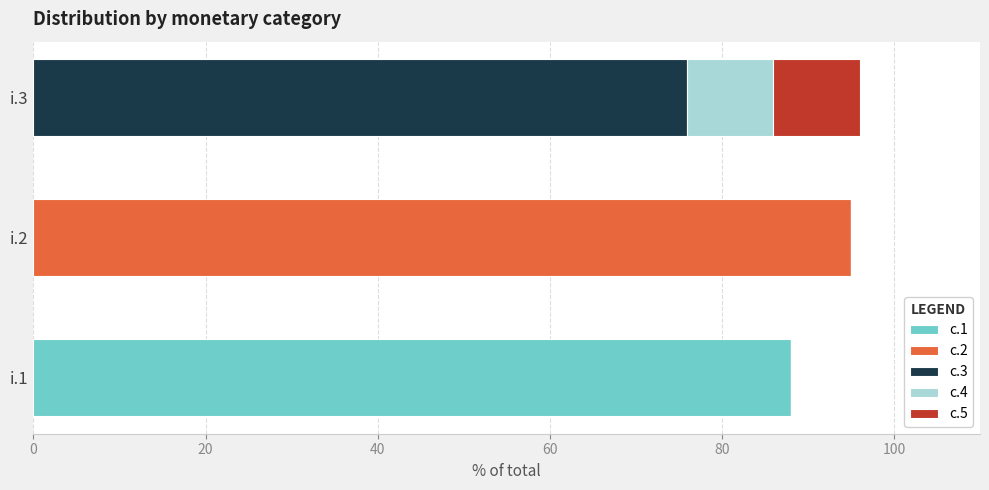

Which category has the highest value in the c.1 series?

i.1